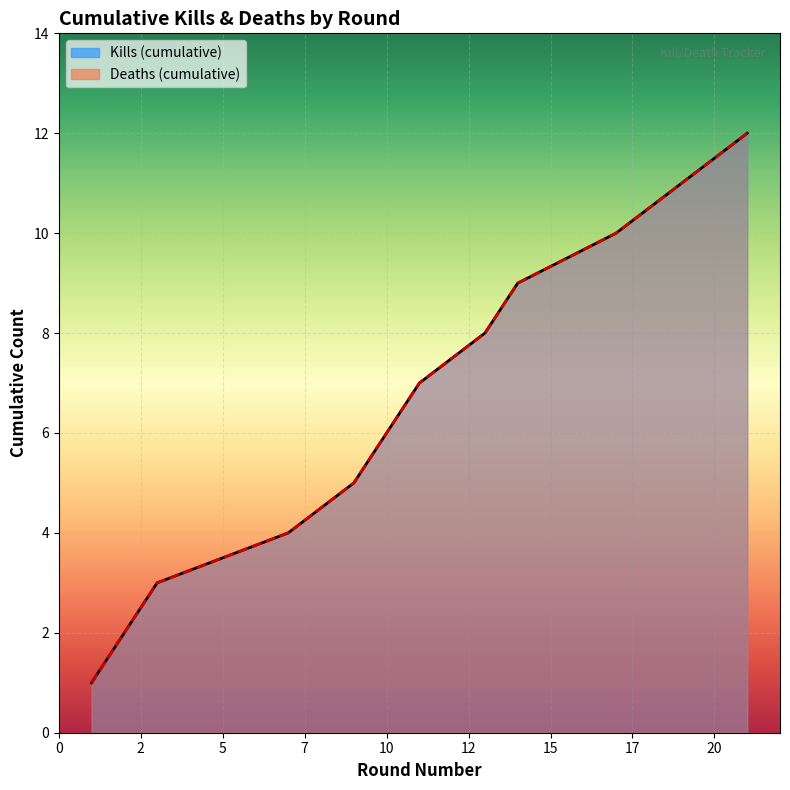

Is the value of Deaths per Round (cumulative) at 20 greater than the value of Kills per Round (cumulative) at 7?

Yes